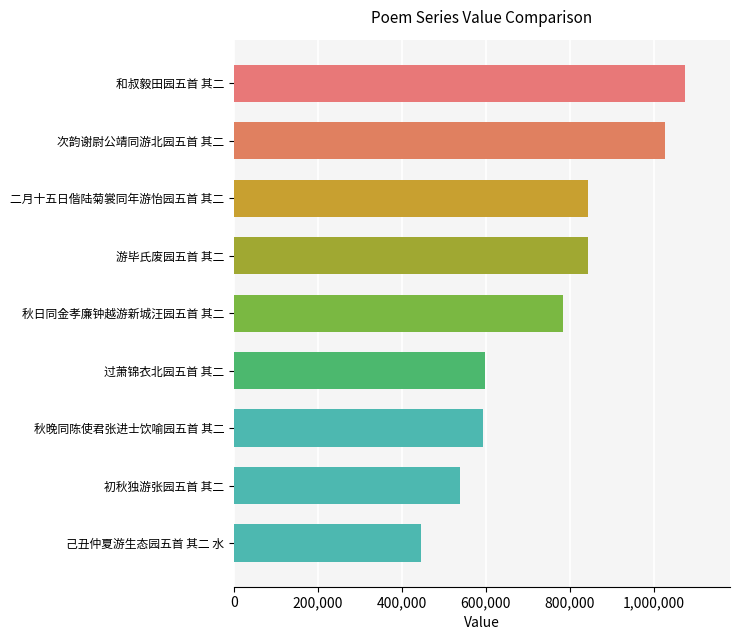

What is the maximum value shown in the chart?

1073971